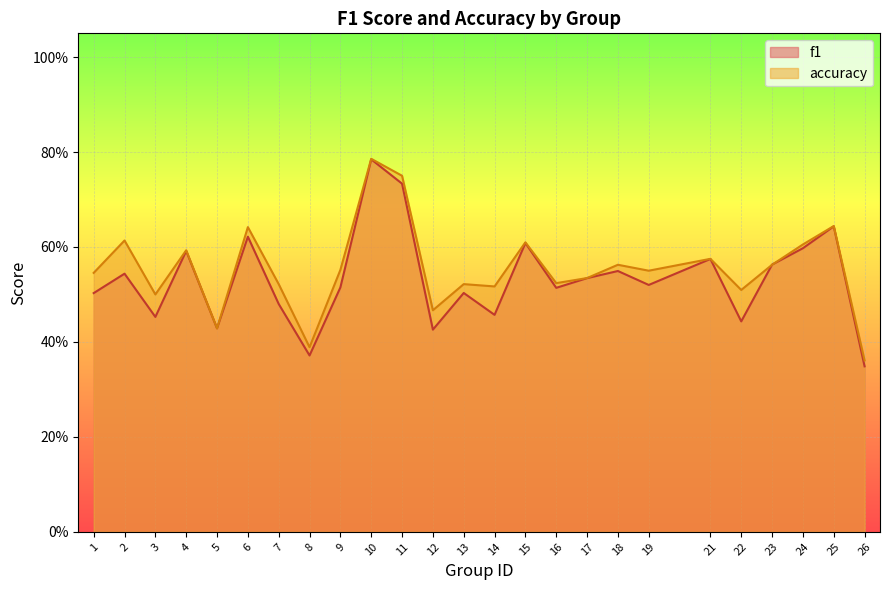

What is the value of the accuracy point at the 10th from the left?

0.8